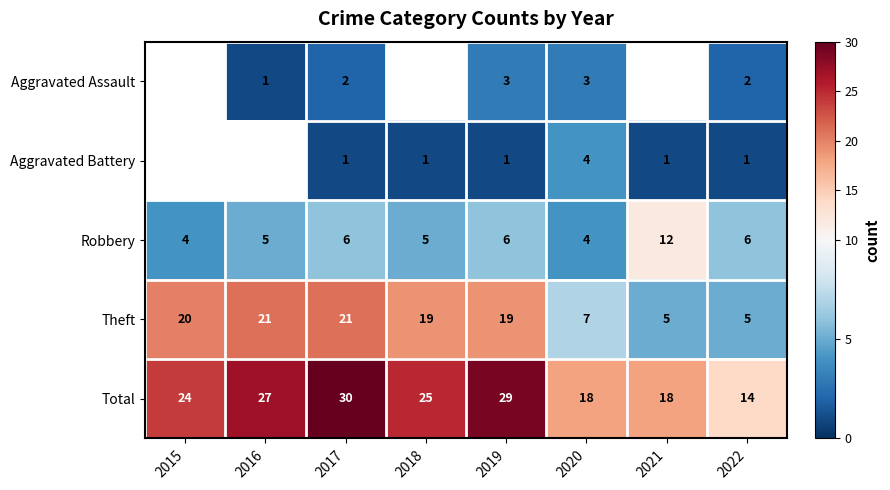

What is the average value of the Total series?

23